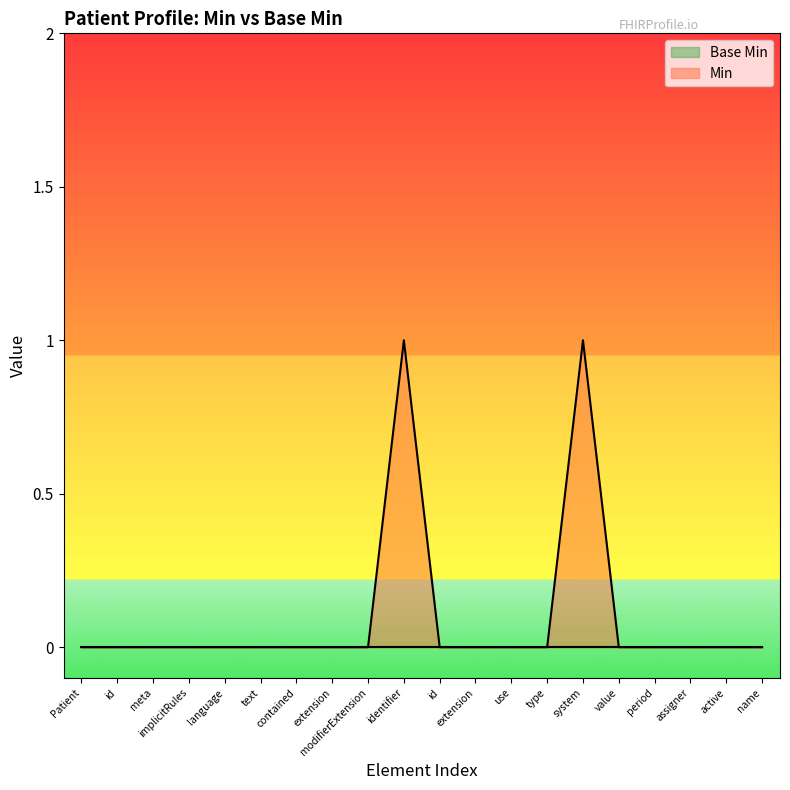

The value at text is 0. True or false?

False